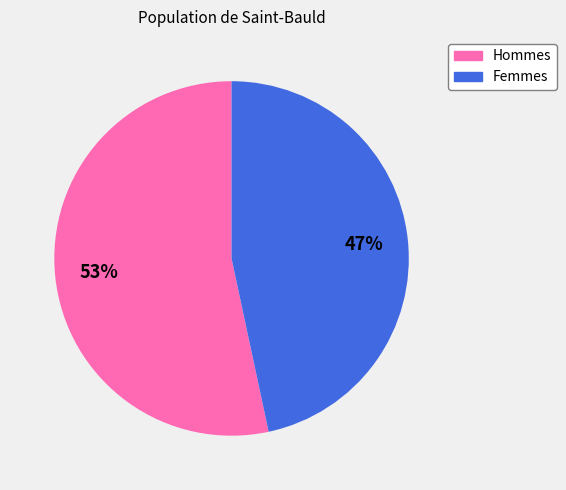

The Femmes slice represents 47% of the pie. True or false?

True